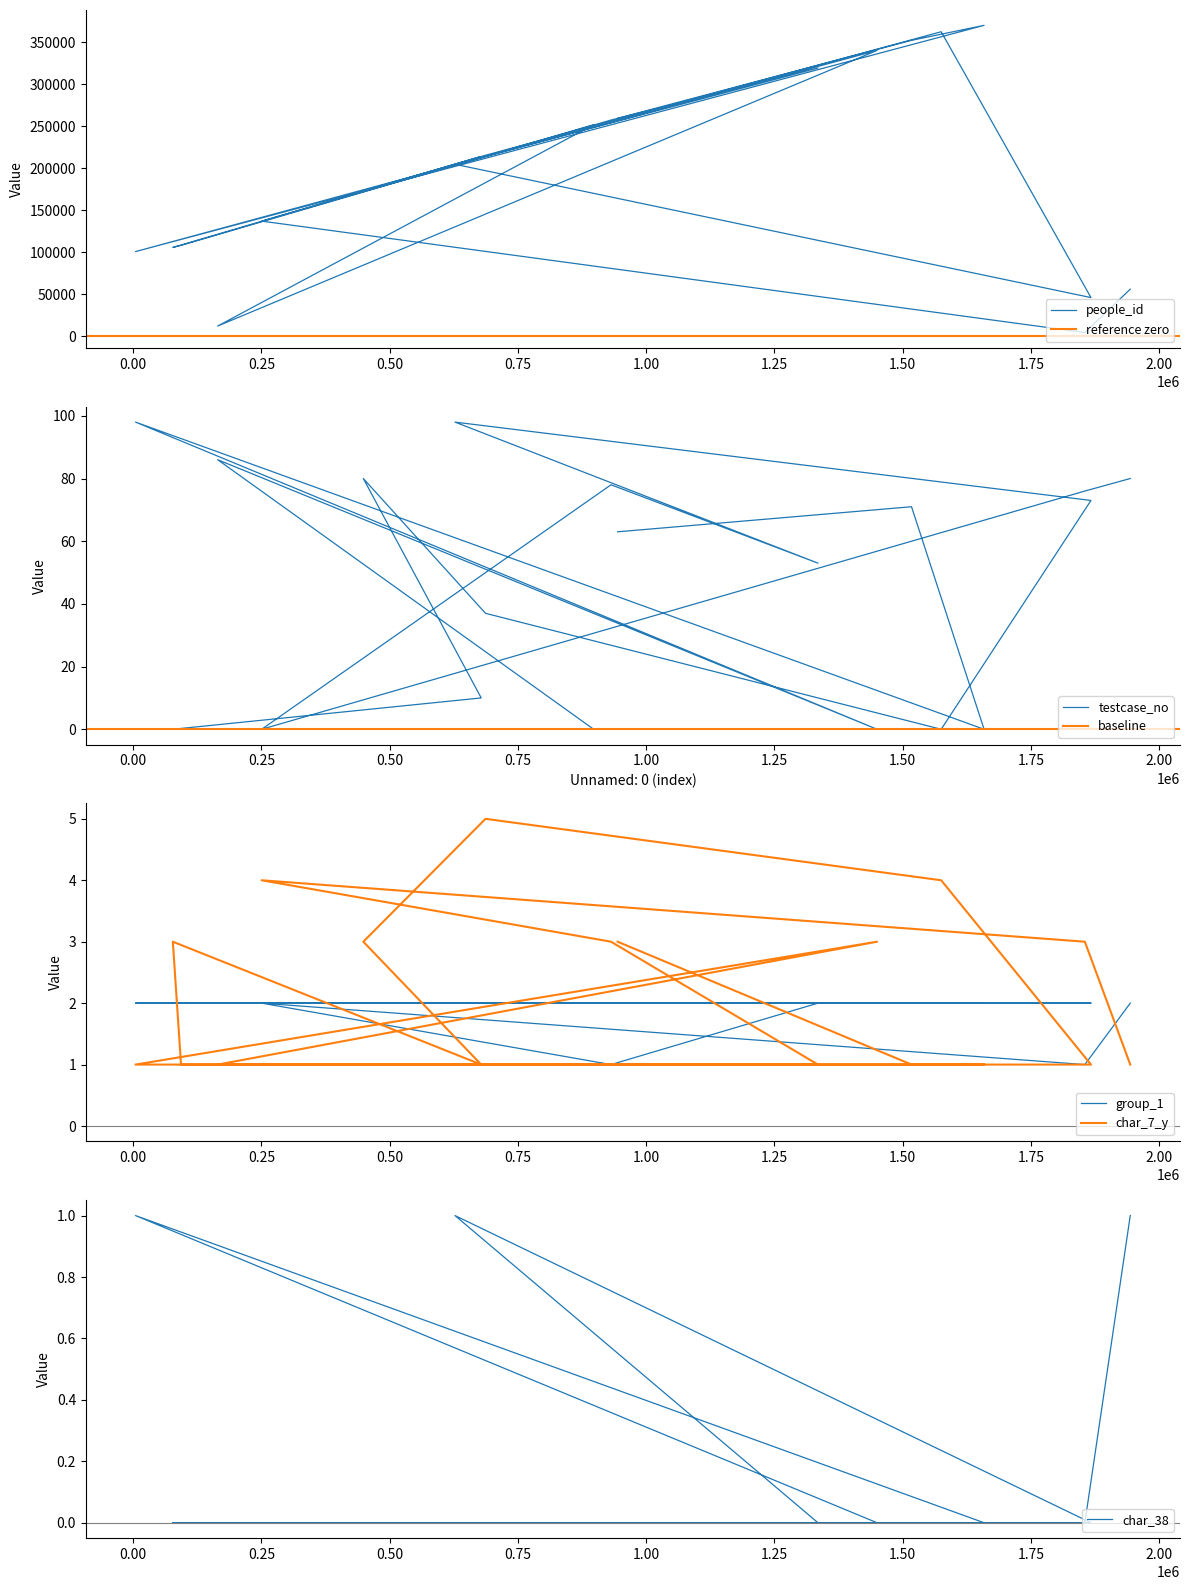

What is the average value of the people_id series?

194601